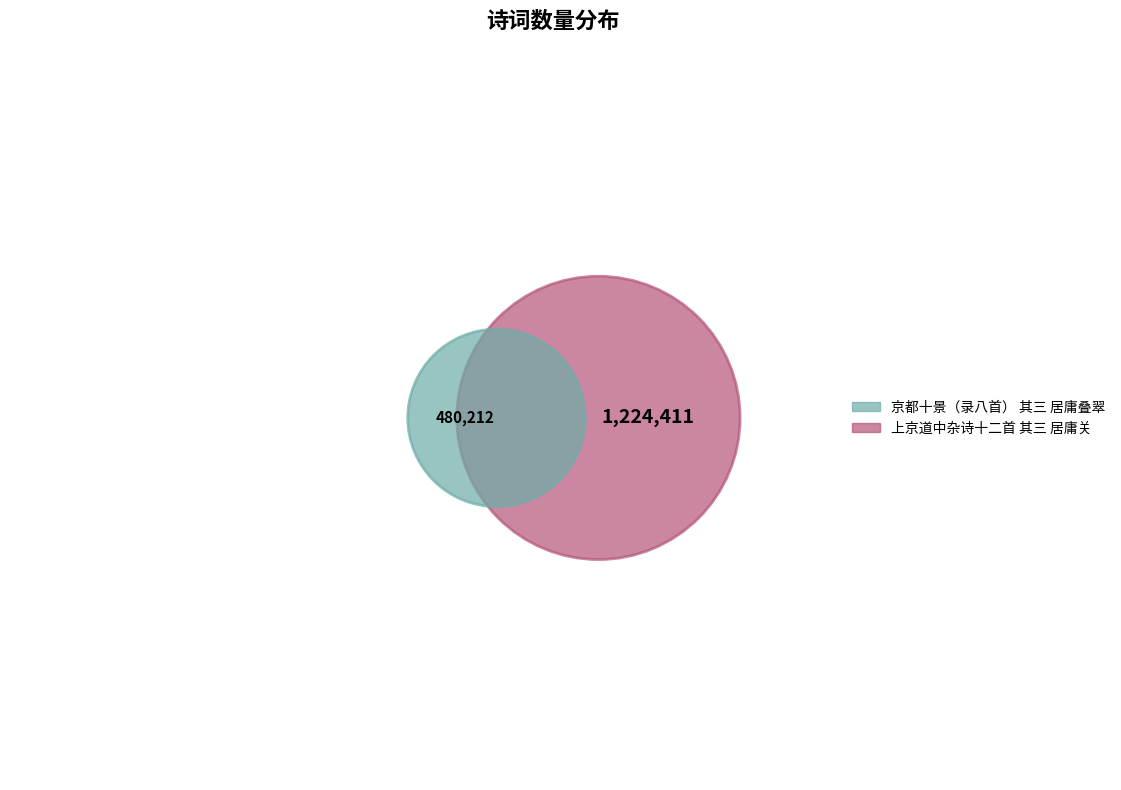

Between 京都十景（录八首） 其三 居庸叠翠 and 上京道中杂诗十二首 其三 居庸关, which is larger?

上京道中杂诗十二首 其三 居庸关